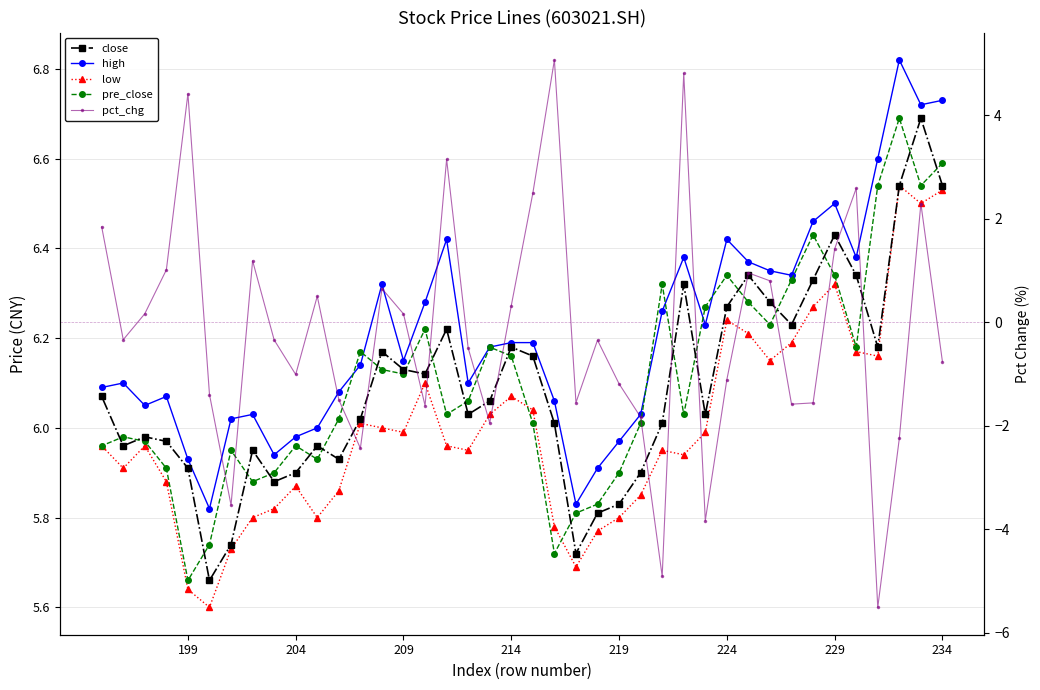

True or false: low and close intersect in this chart.

False